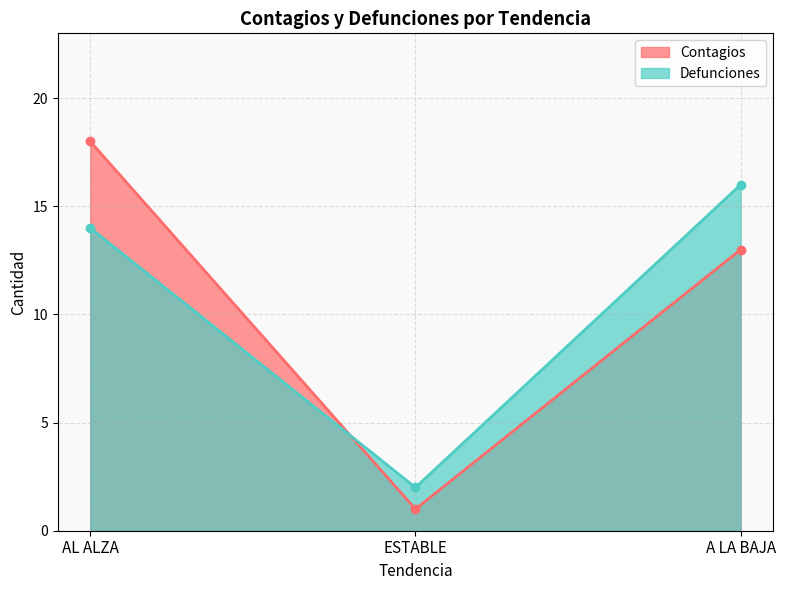

How many distinct data groups are displayed?

2